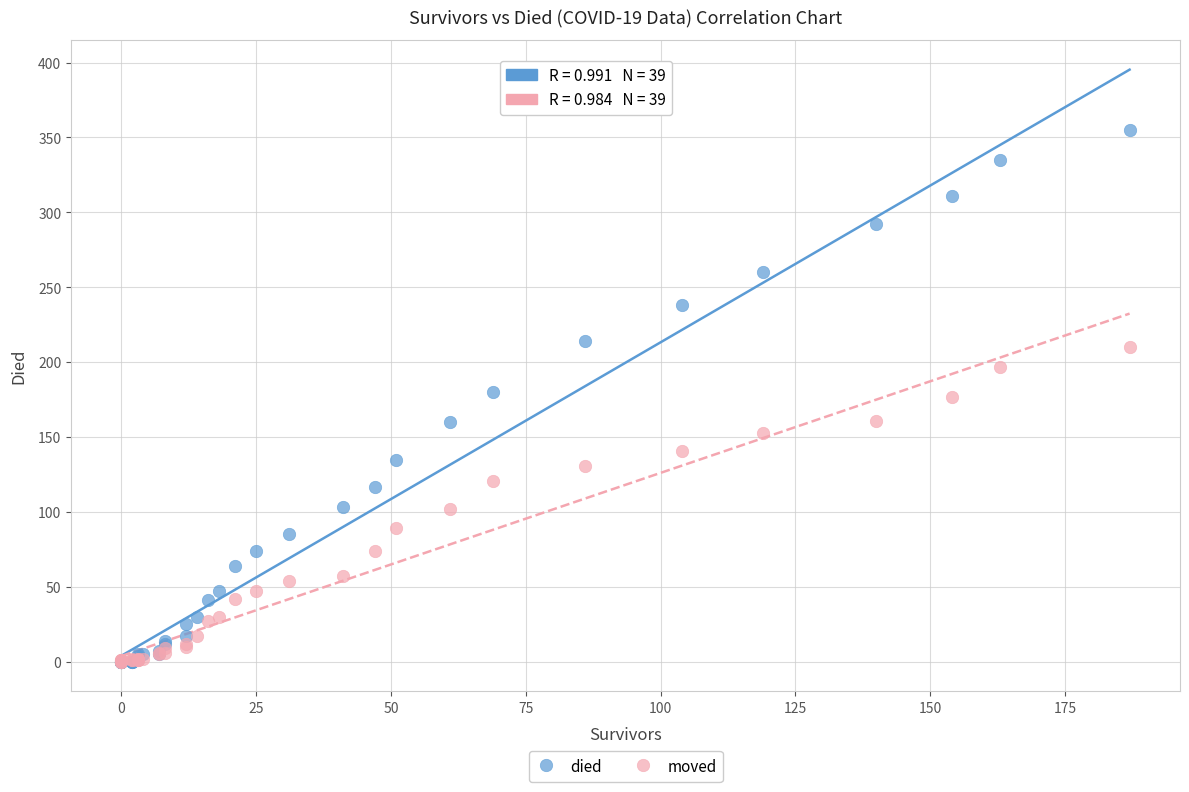

Which series reaches the maximum Y coordinate?

died